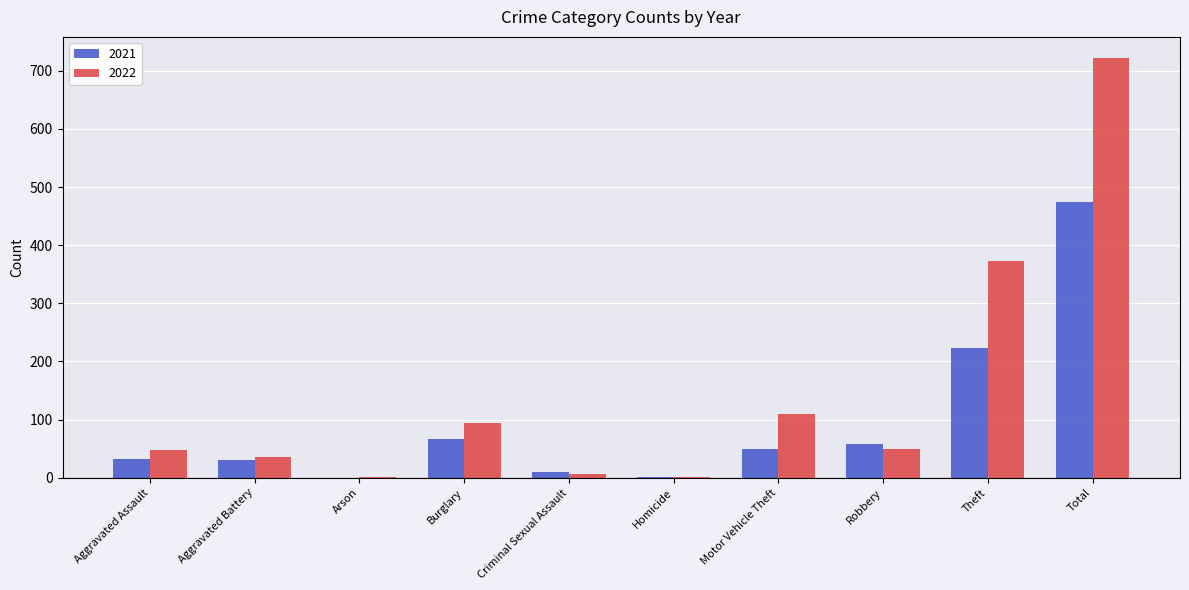

At which label does 2021 first exceed 49?

Burglary